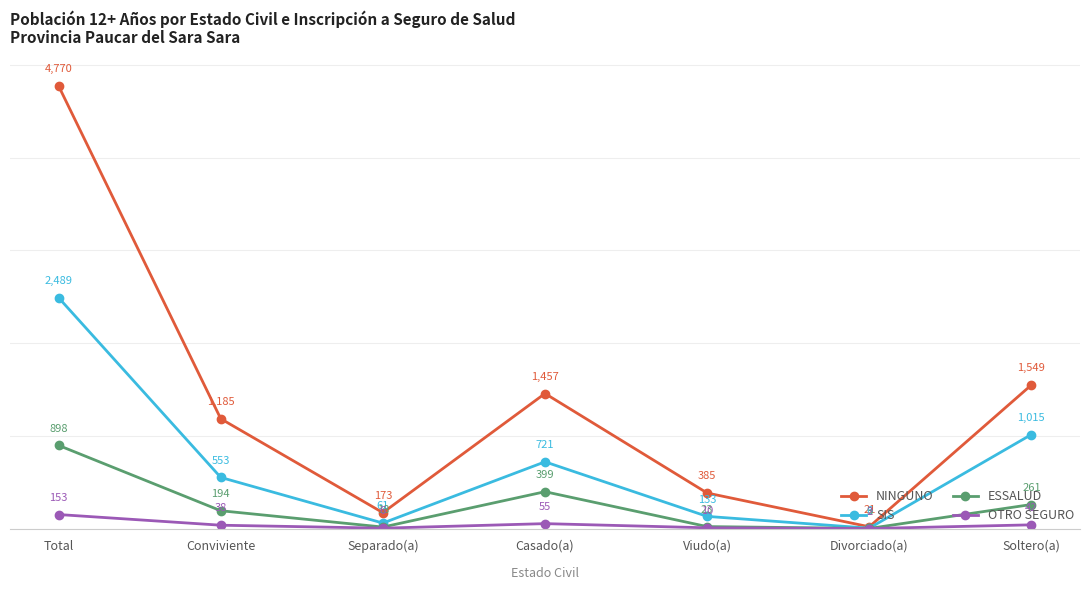

What position from the left is Separado(a)?

3